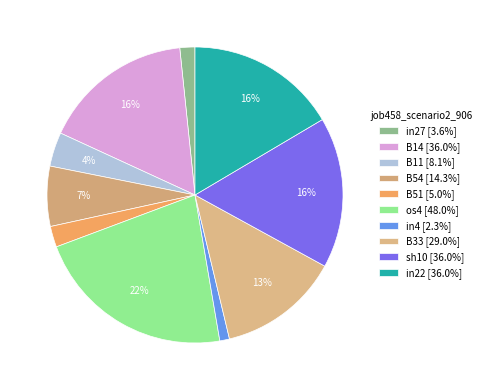

Count the number of slices in the pie.

10